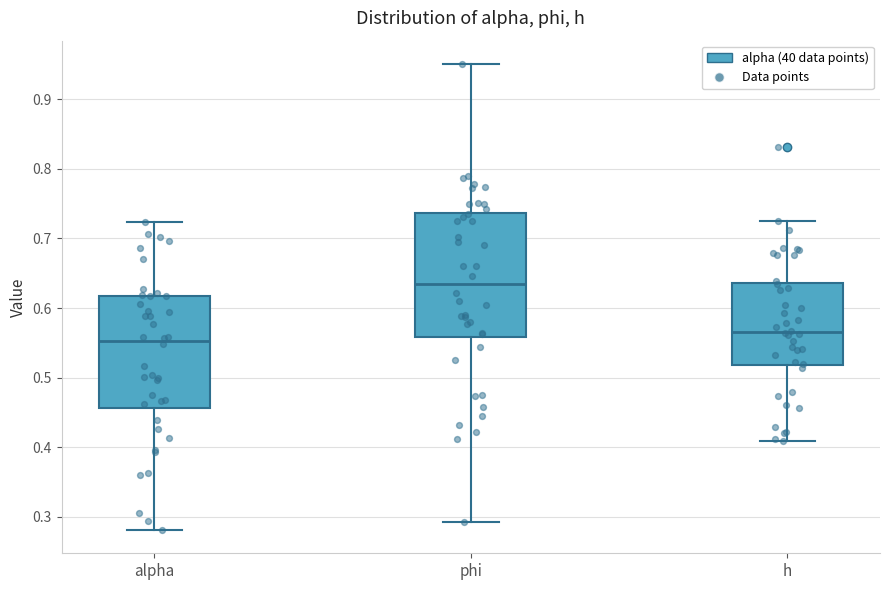

Where does the median line of the box for phi sit on the y-axis? The values are not printed on the chart, so give them approximately, as read against the axis.

0.63